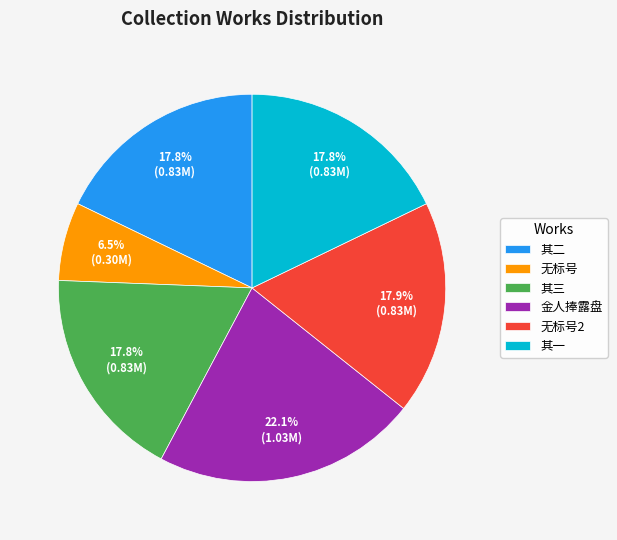

What is the ratio of the value at 金人捧露盘 to the value at 其一?

1.2